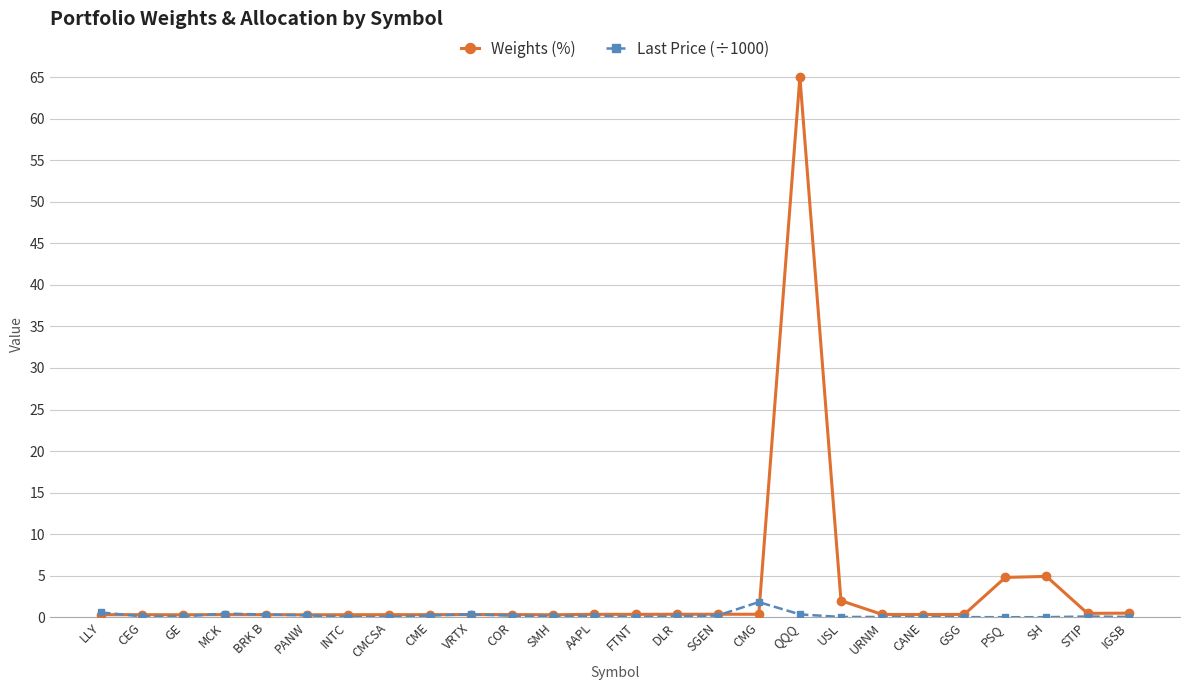

What is the spread (max minus min) of values at CEG?

0.2